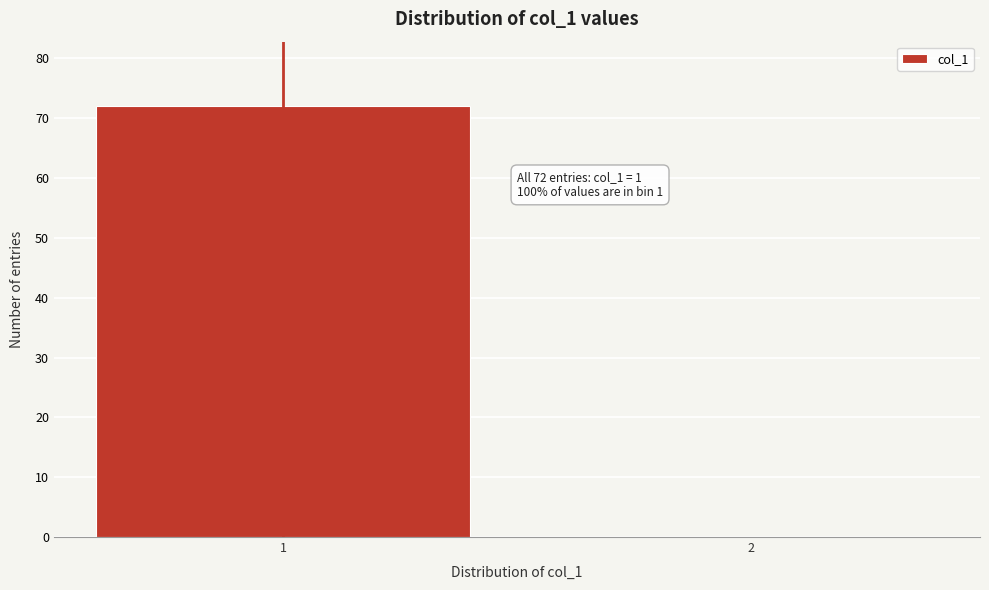

Reading left to right, what are all the values shown in this chart?

1=72	2=0